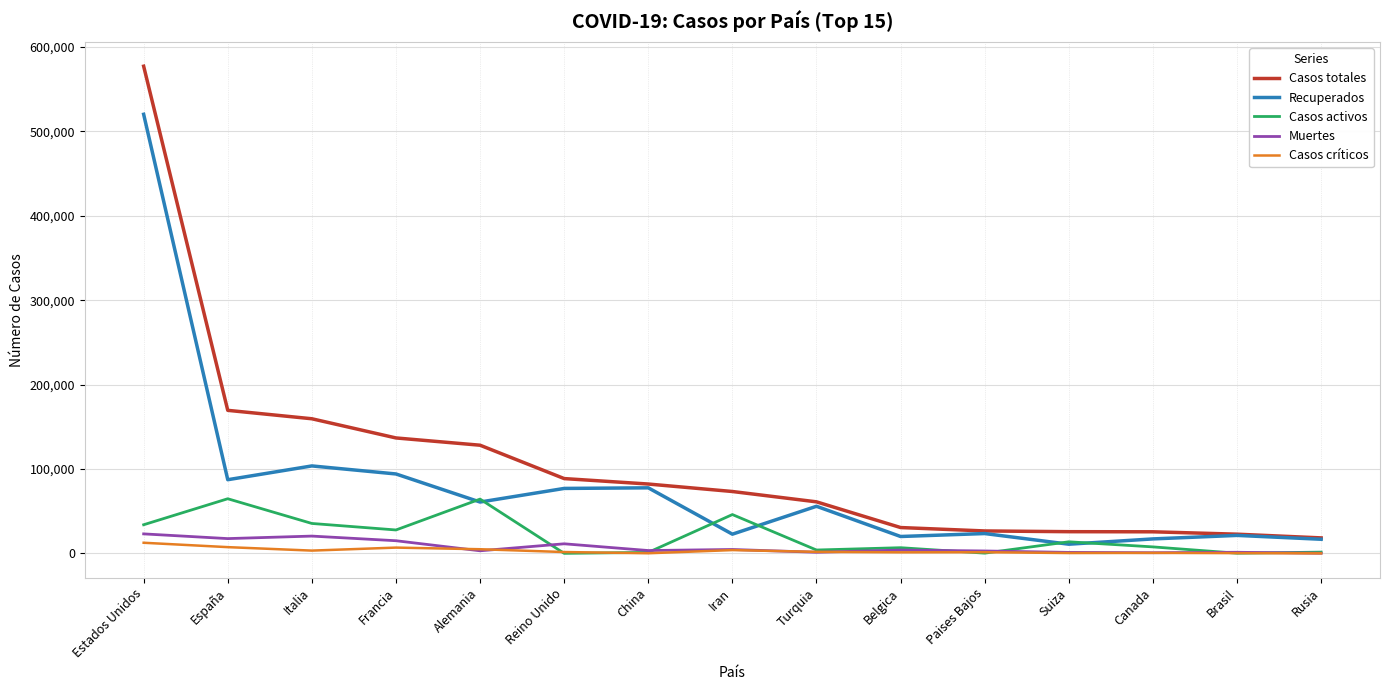

Is it true that Casos totales equals 61049 at Turquia?

True